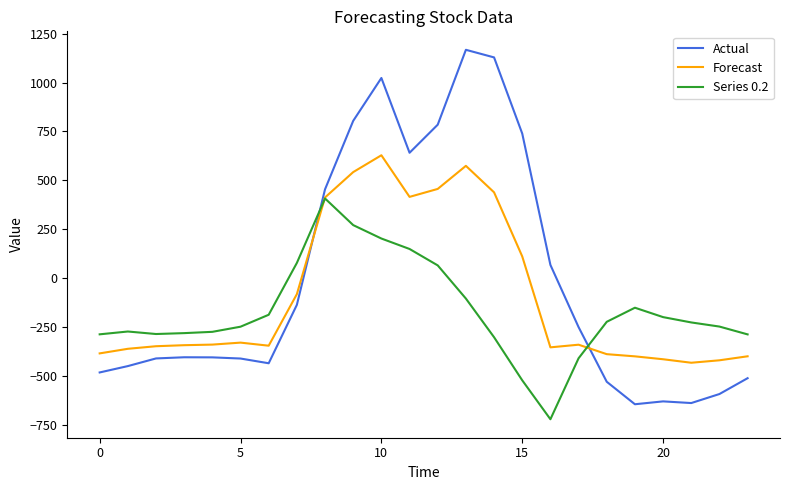

Rank the series by their average value, from lowest to highest.

Series 0.2, Forecast, Actual